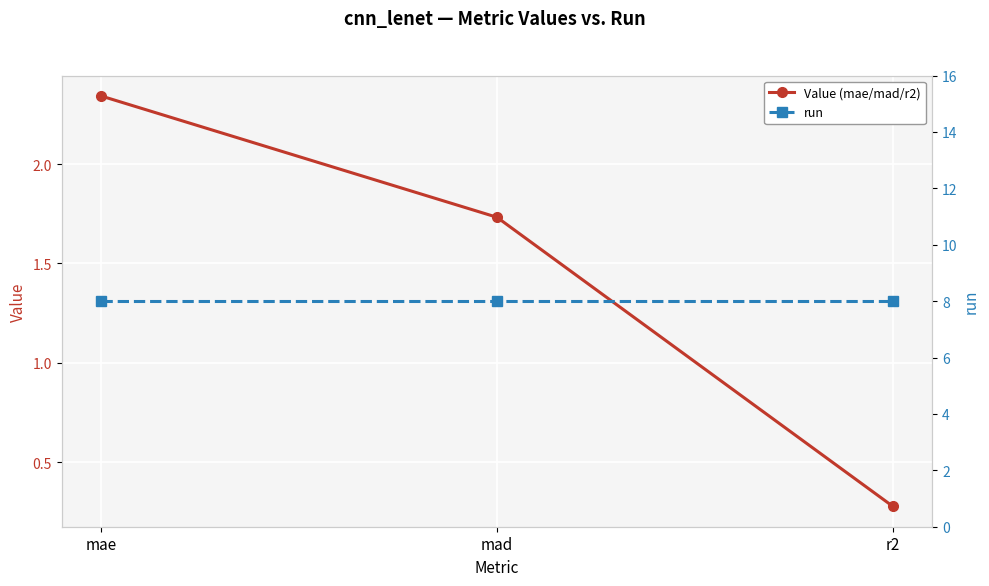

What is the value of the Value (mae/mad/r2) point at the 2nd from the left?

1.7